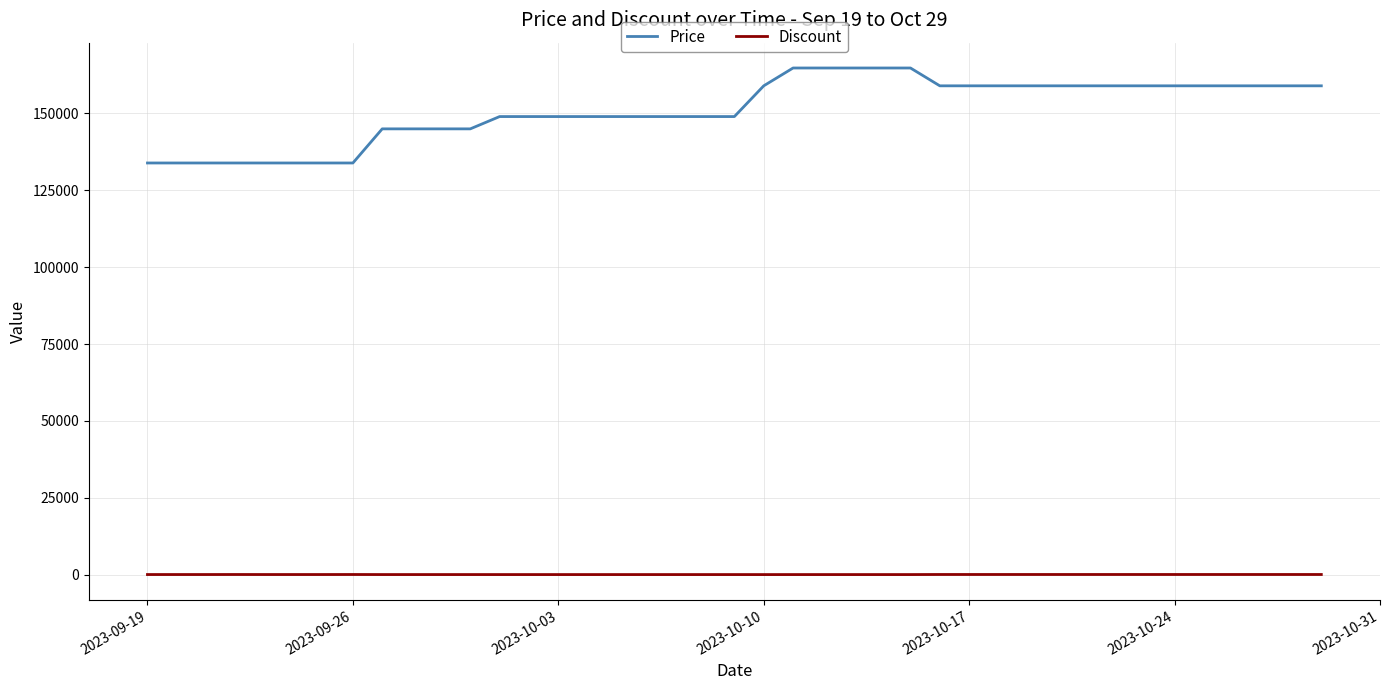

Which series has the largest range (max minus min)?

Price